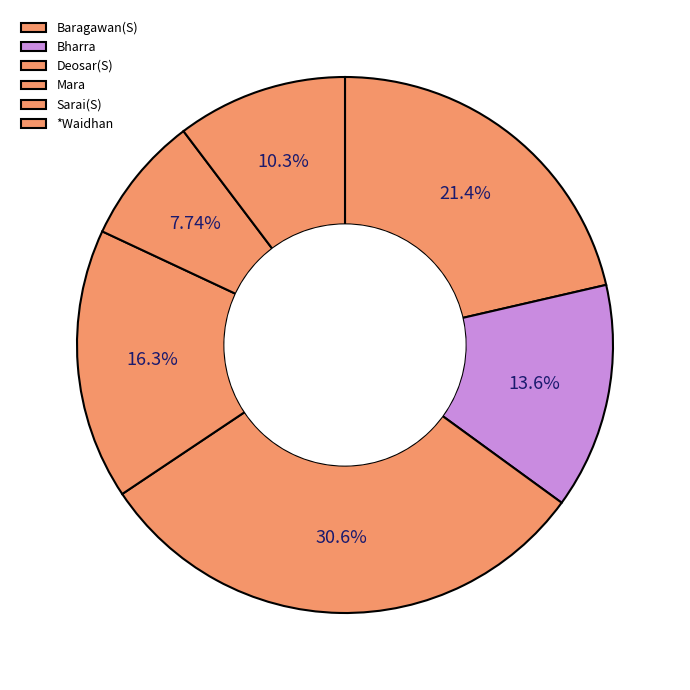

How much of the chart is everything except *Waidhan?

89.7%